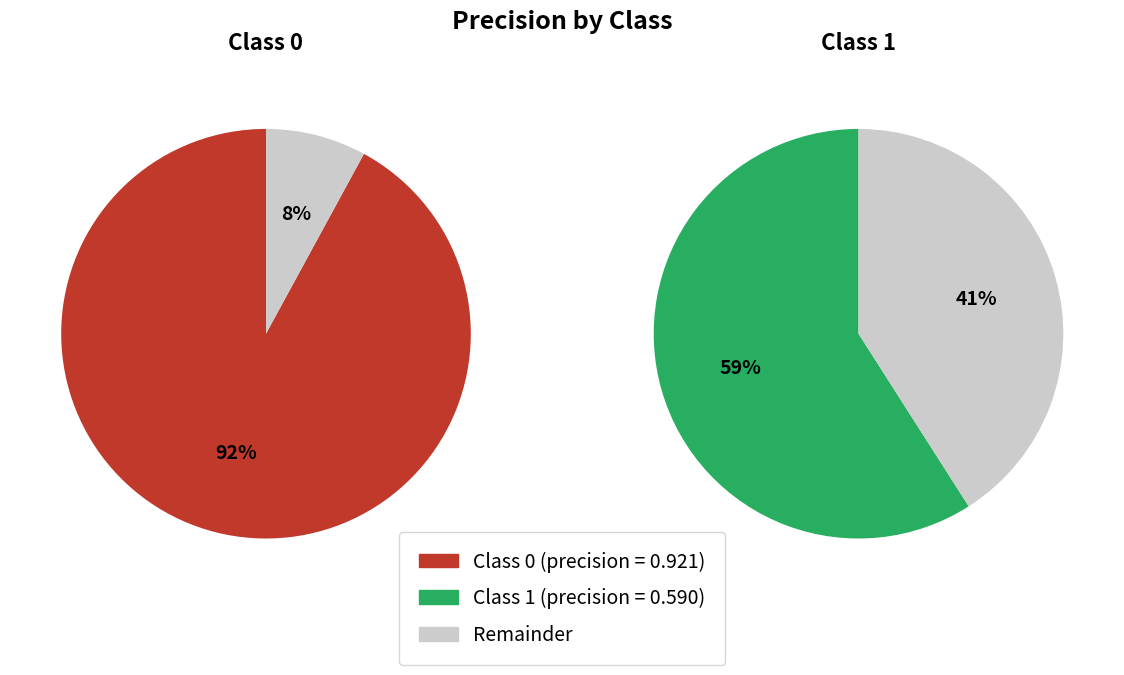

What is the change in value from 0 to 1?

-0.3